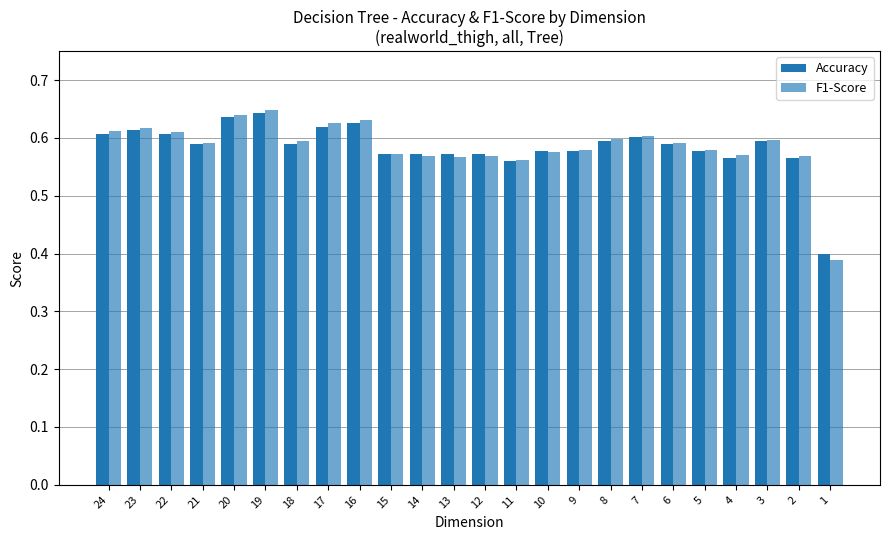

How many Accuracy values are between 0 and 1?

24